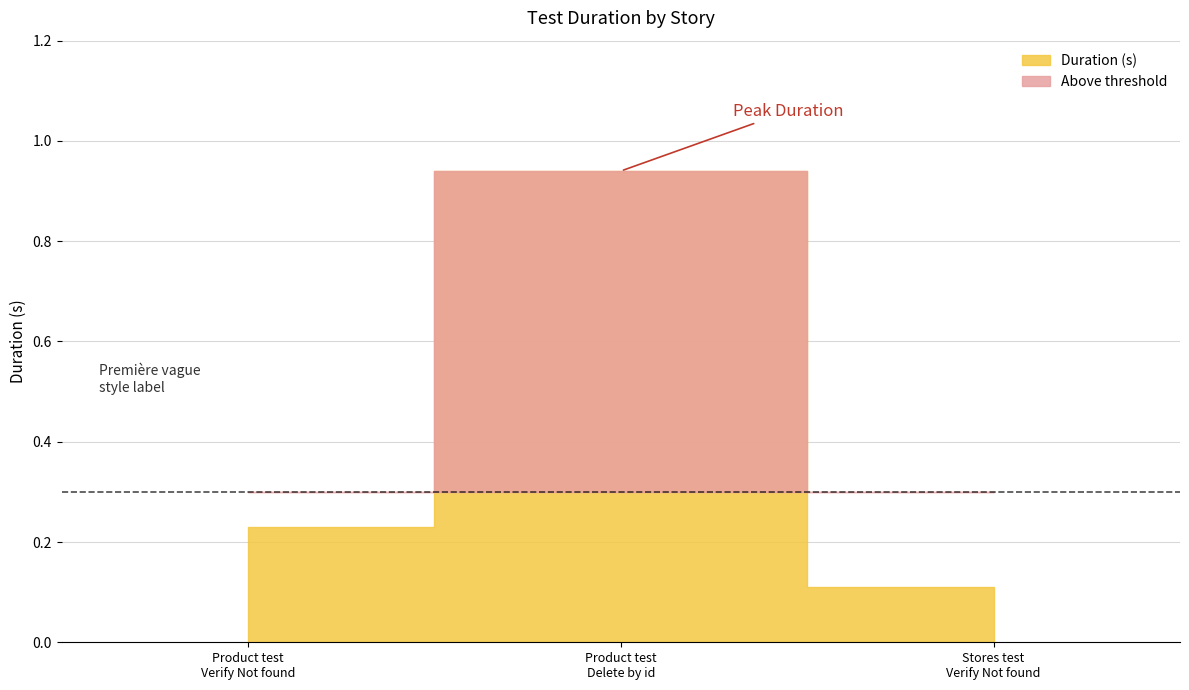

What is the sum of all values?

1.3